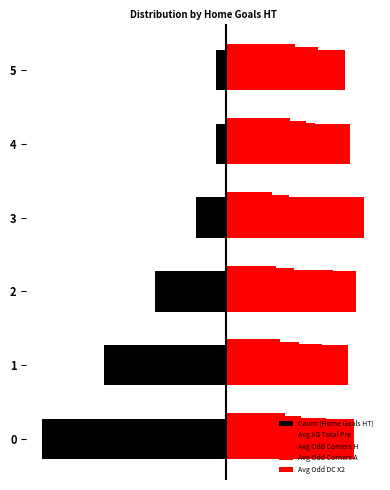

Is the value of Avg Odd DC X2 at 0 greater than the value of Avg Odd Corners A at 1?

No